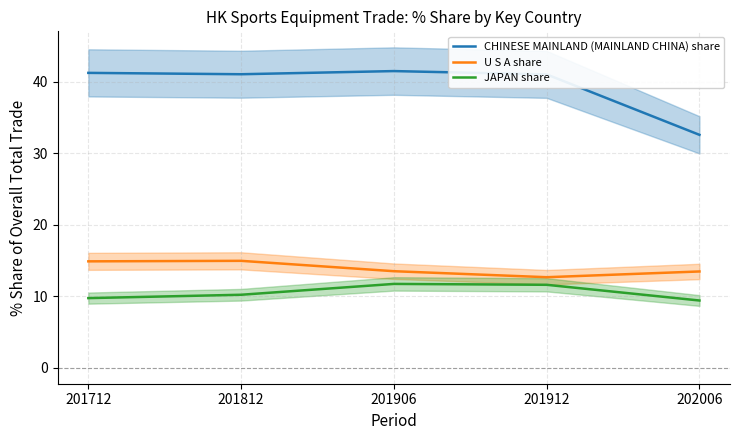

List the series in order of their peak value, highest first.

CHINESE MAINLAND (MAINLAND CHINA) share, U S A share, JAPAN share